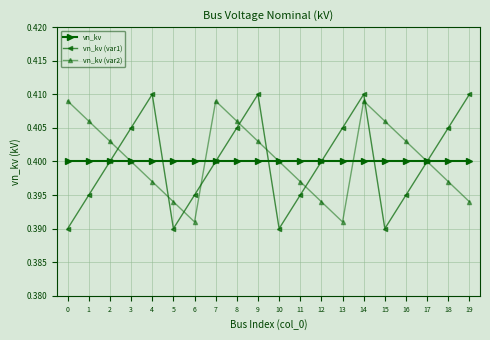

What are all the series names shown in the legend?

vn_kv, vn_kv (var1), vn_kv (var2)